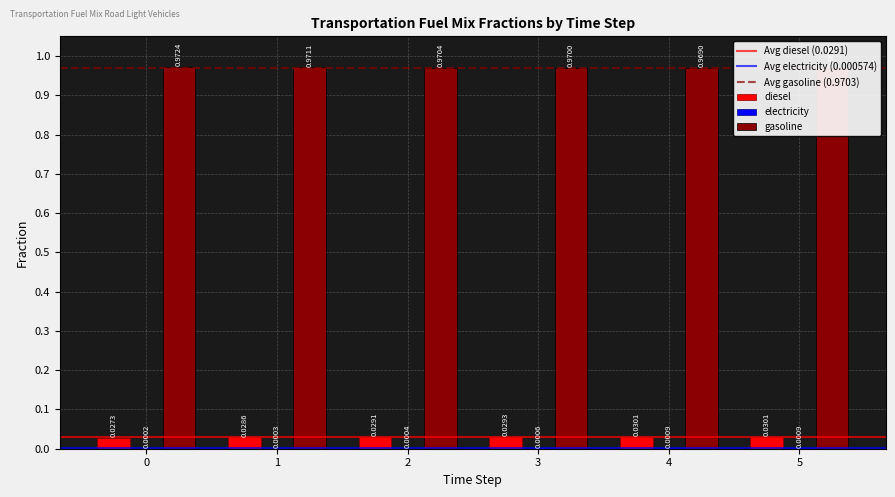

What is the value of the gasoline bar at the 2nd from the left?

1.0